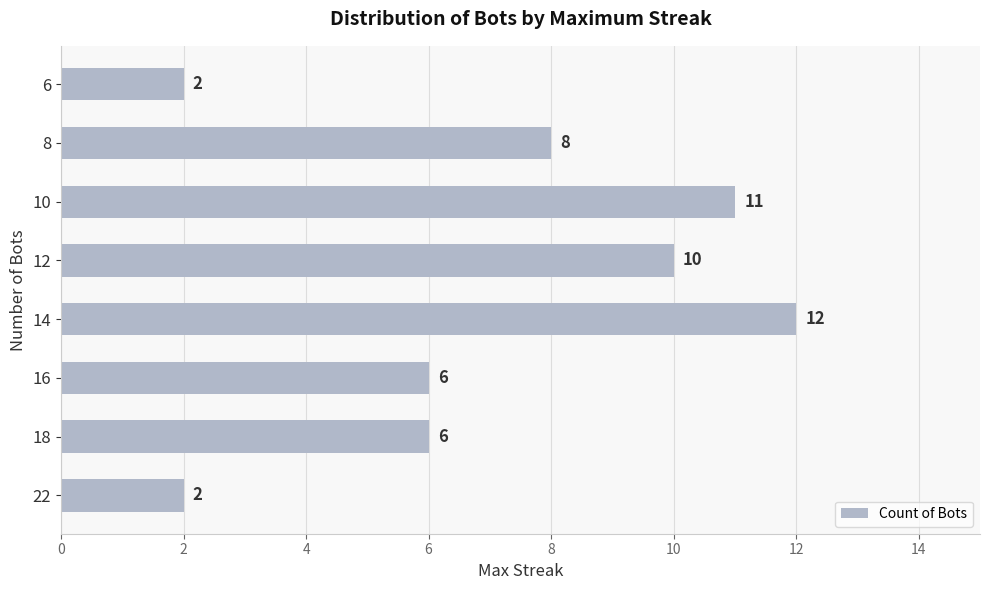

How many values are below 8?

4